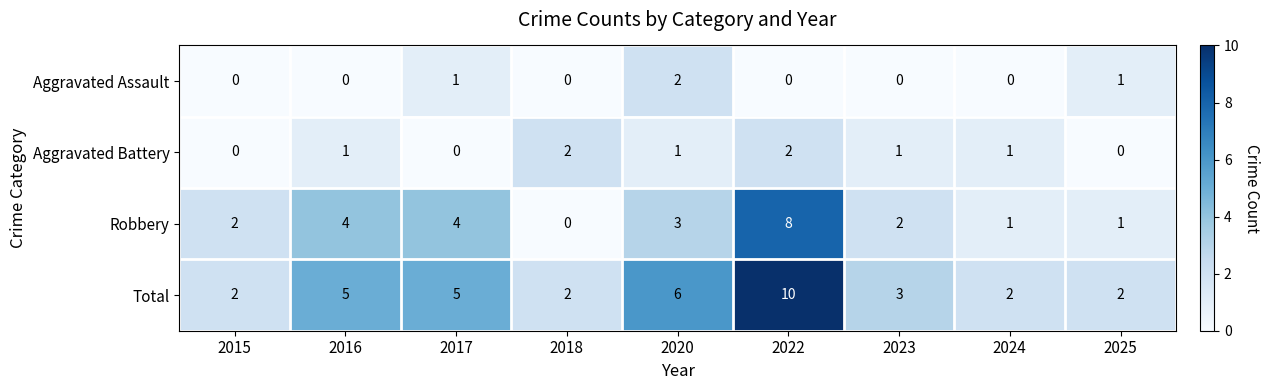

What is the sum of all Aggravated Battery values?

8